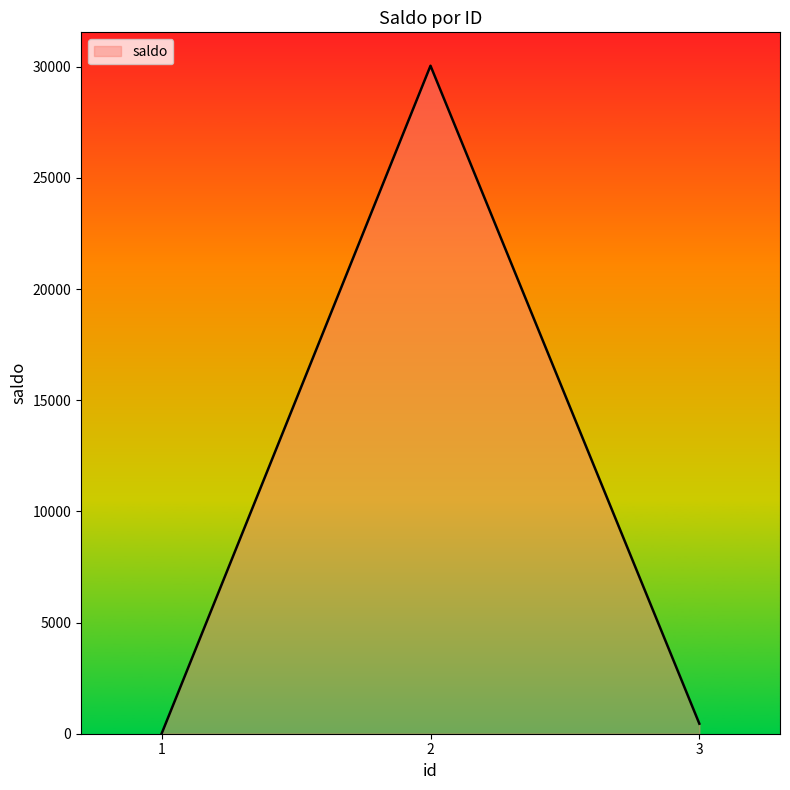

Reading left to right, transcribe all the data shown in this chart.

10.0	30050.3	450.5